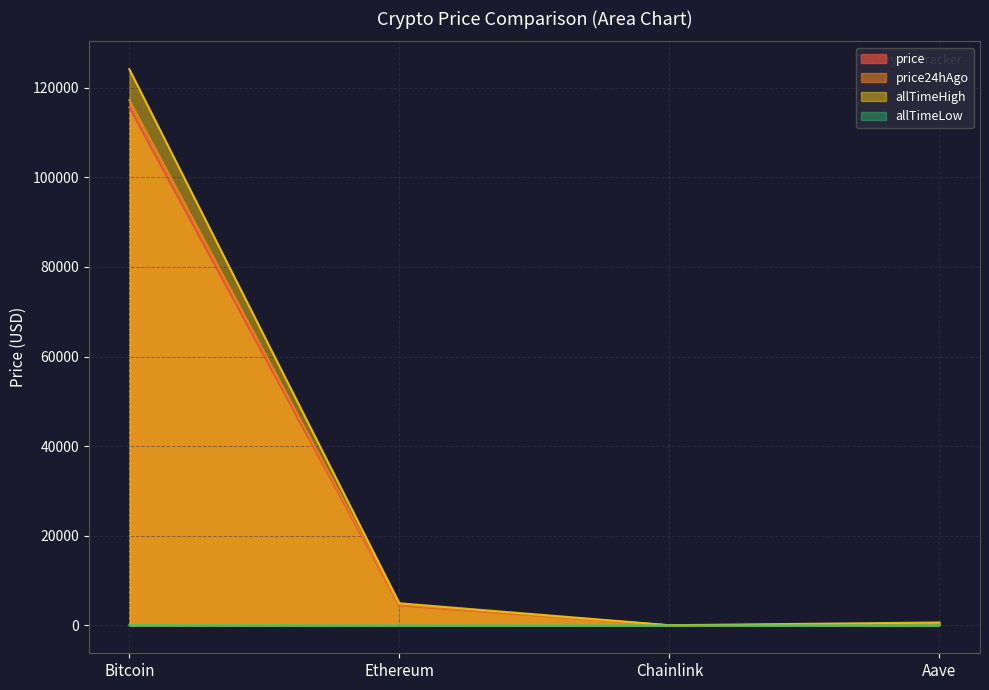

What is the difference between the maximum and minimum values in the allTimeHigh series?

124075.3